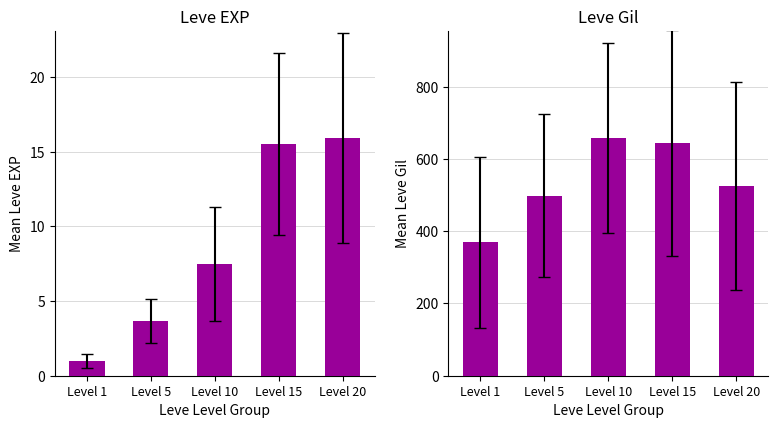

What is the total value across all series at Level 20?

540.6